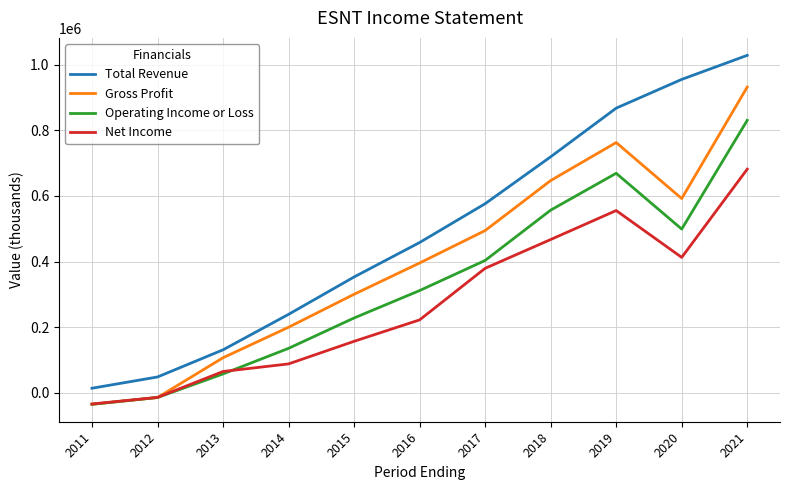

Which series has the largest total across all categories?

Total Revenue